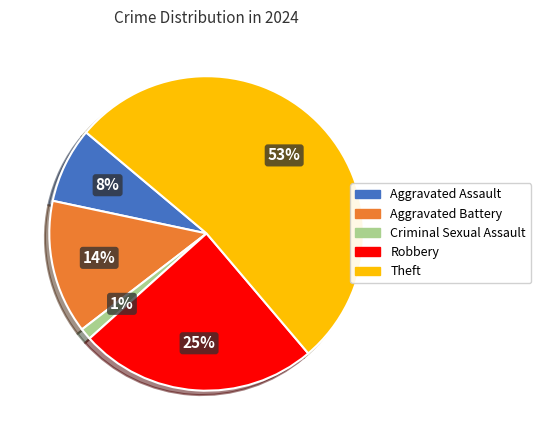

Do Aggravated Assault and Criminal Sexual Assault together represent more than half of the pie?

No